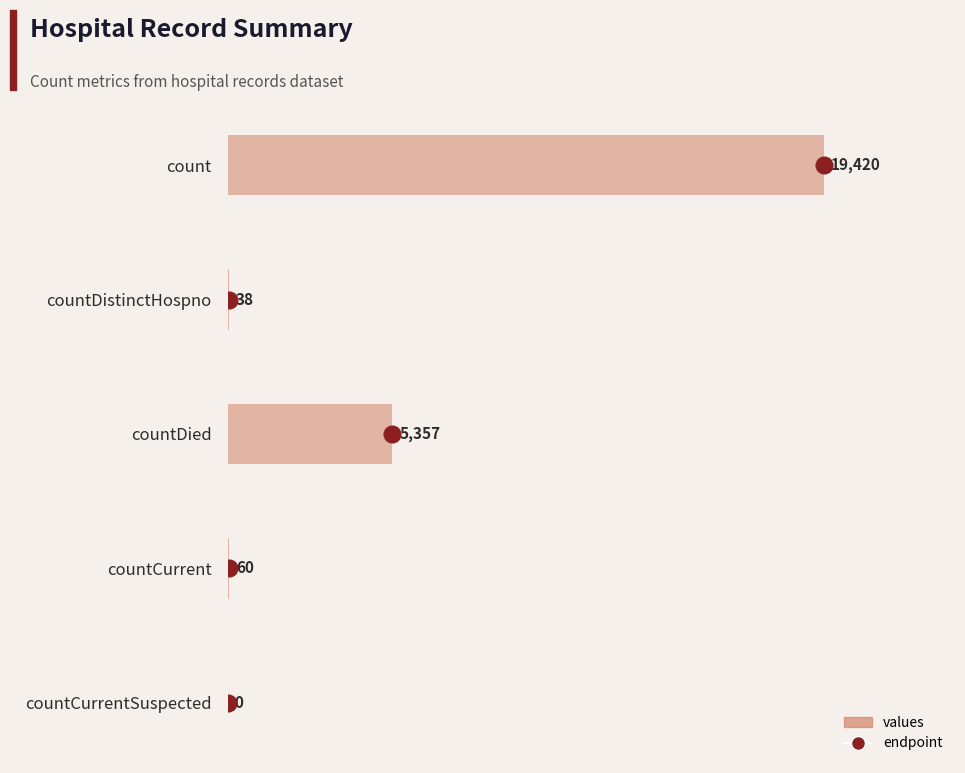

What is the change in value from countDied to countCurrentSuspected?

-5357